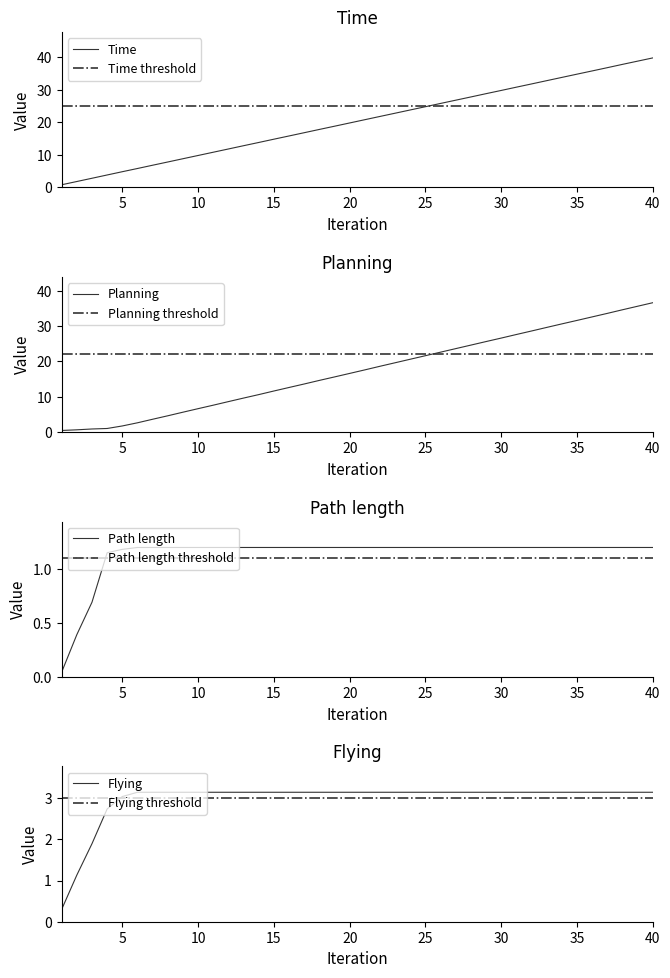

What is the spread (max minus min) of values at 32?

31.6